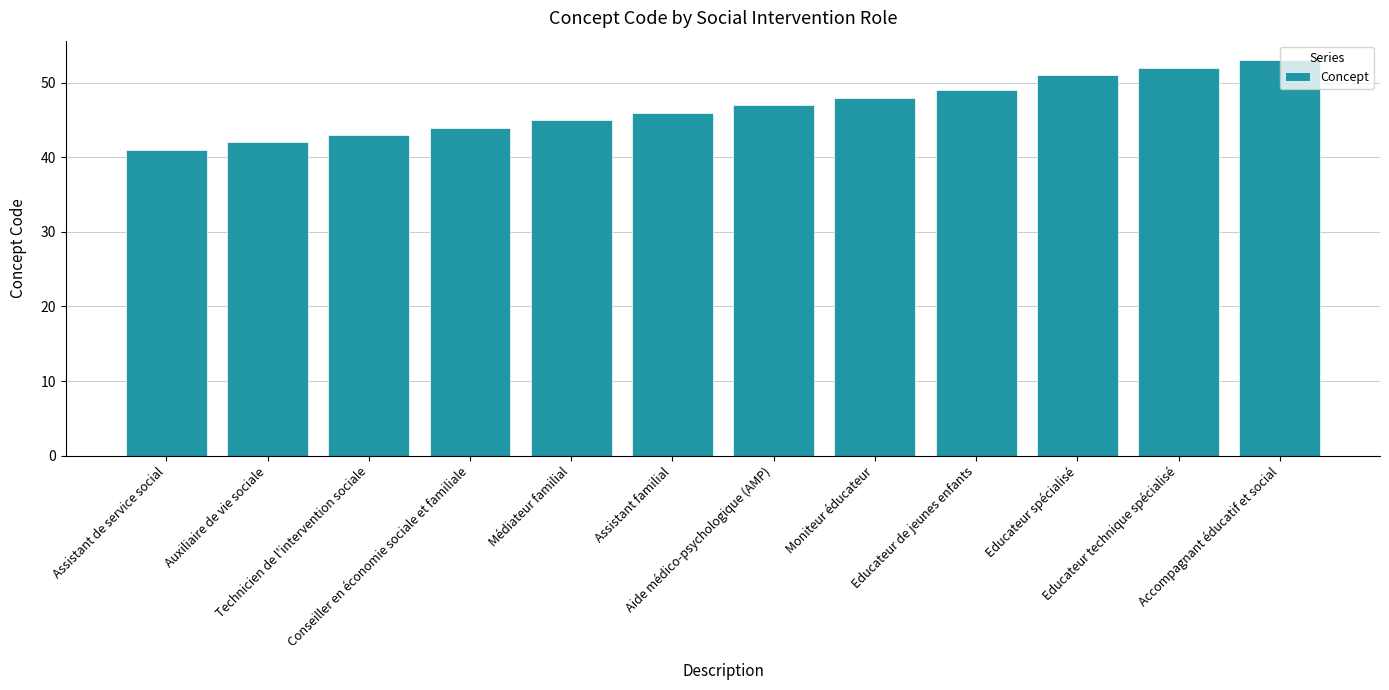

Which label corresponds to the smallest value in the chart?

Assistant de service social